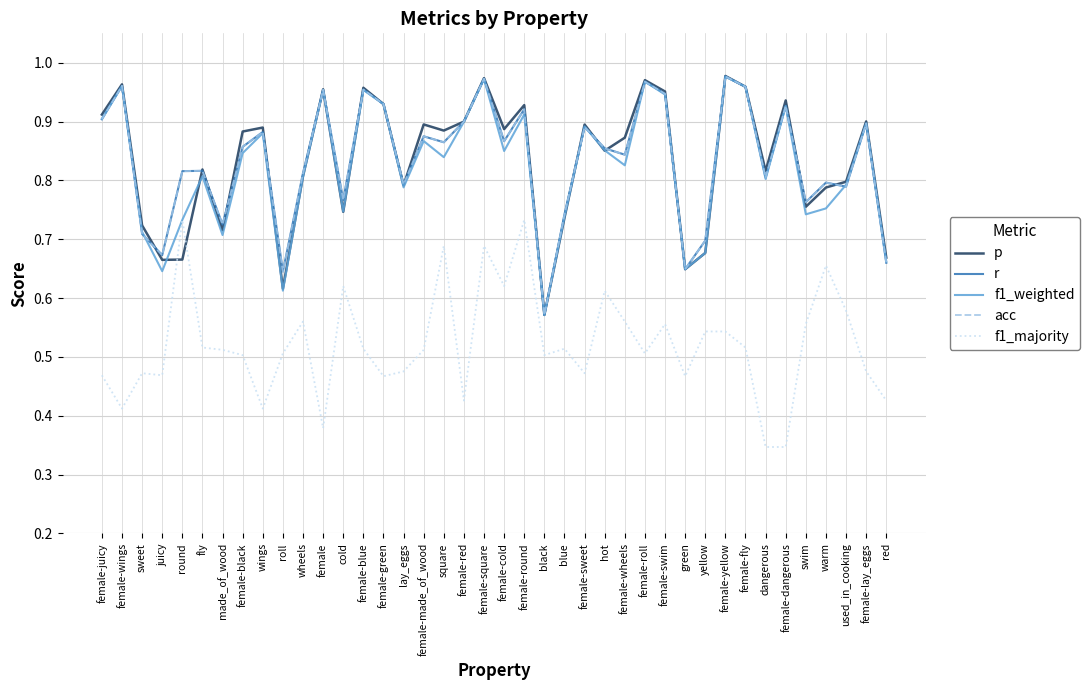

What is the difference between the maximum and minimum values in the f1_weighted series?

0.4